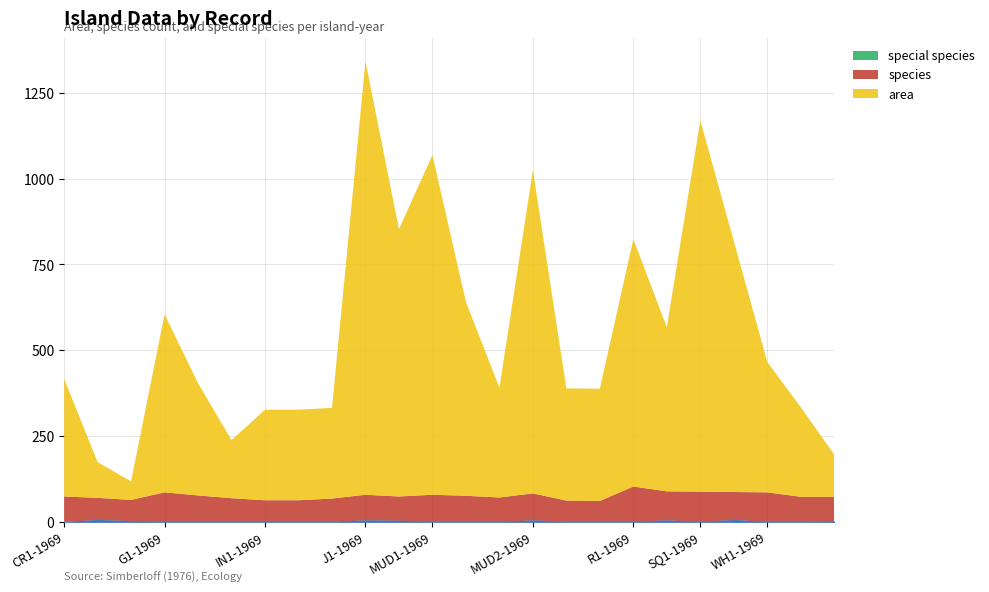

How many lines are shown in the chart?

3